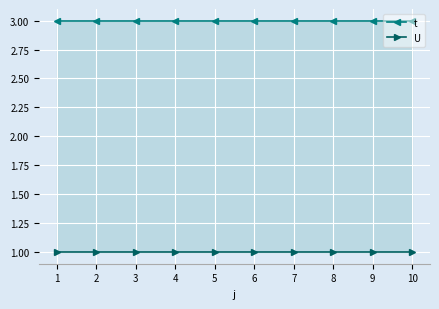

True or false: t and U intersect in this chart.

False